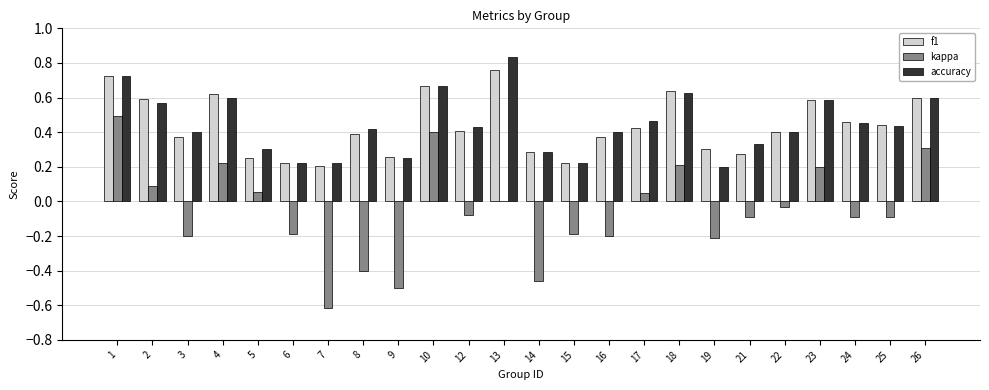

Are the bars grouped side by side (vs. stacked)?

Yes